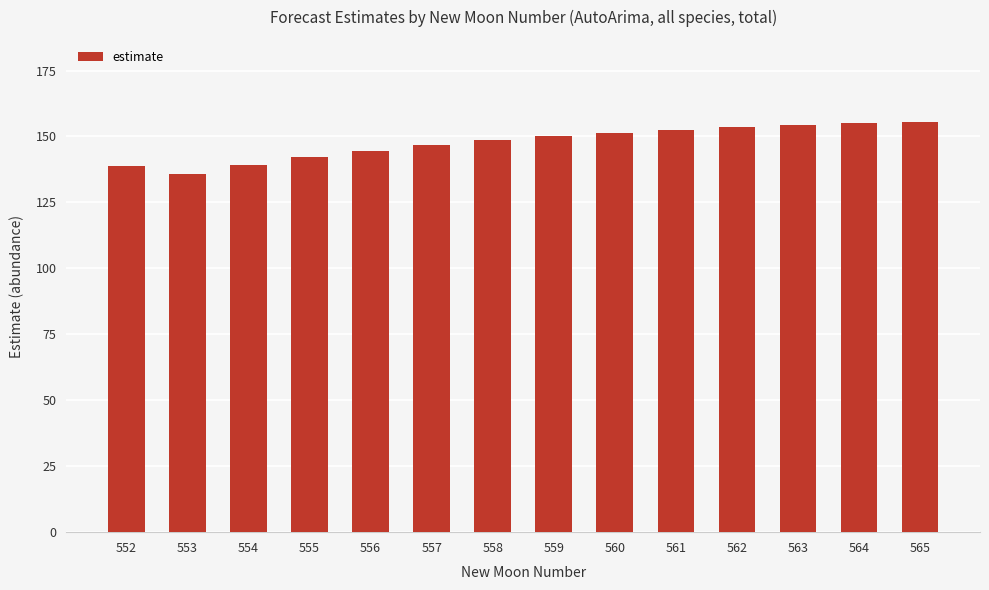

Are the bars grouped side by side (vs. stacked)?

No